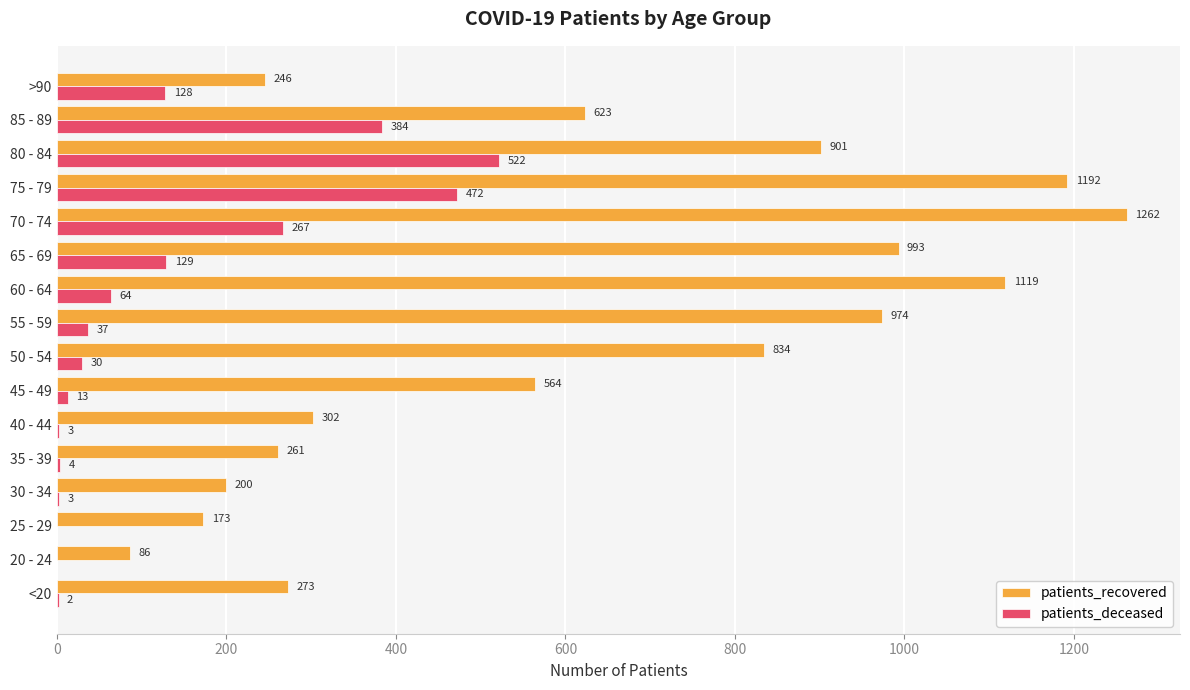

At which label does patients_deceased reach its peak?

80 - 84